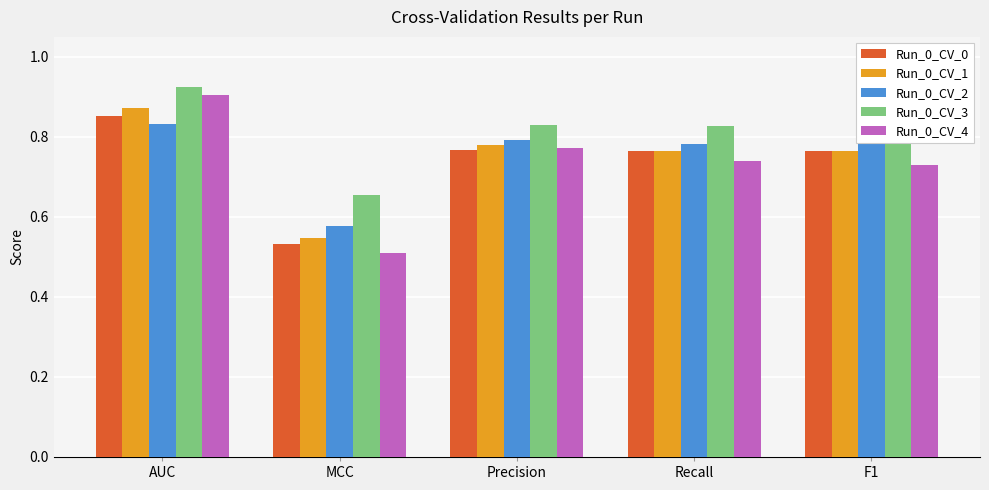

What is the total value across all series at F1?

3.9